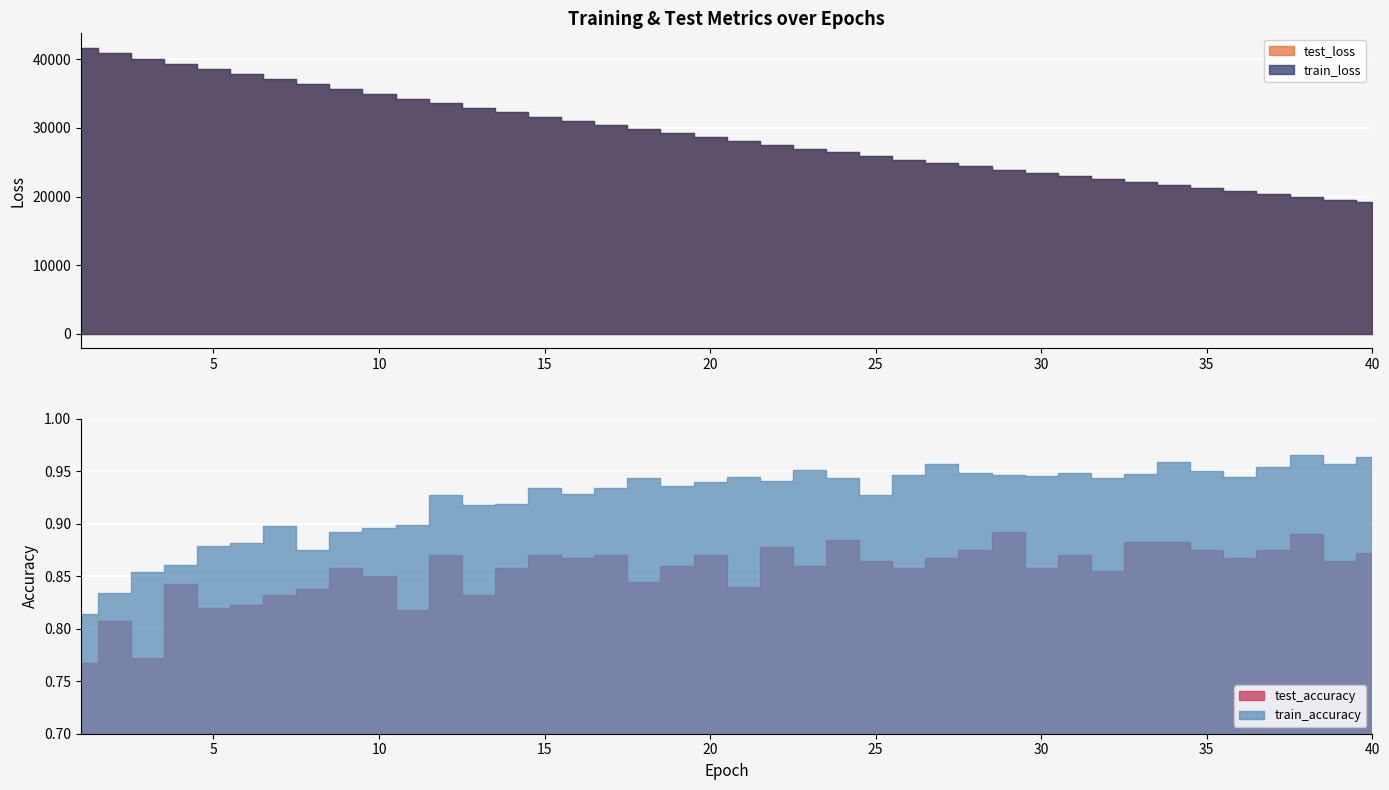

True or false: test_loss and test_accuracy intersect in this chart.

False